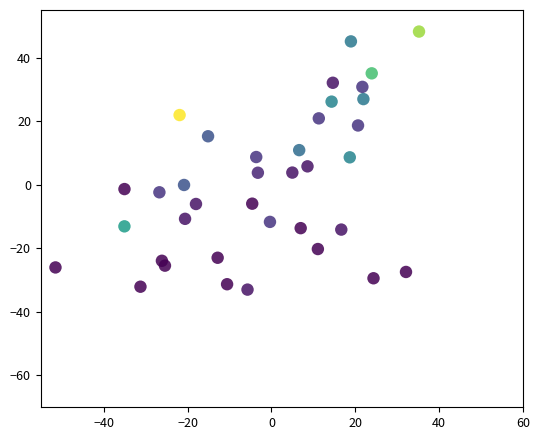

What is the range of Y values (max minus min)?

81.2